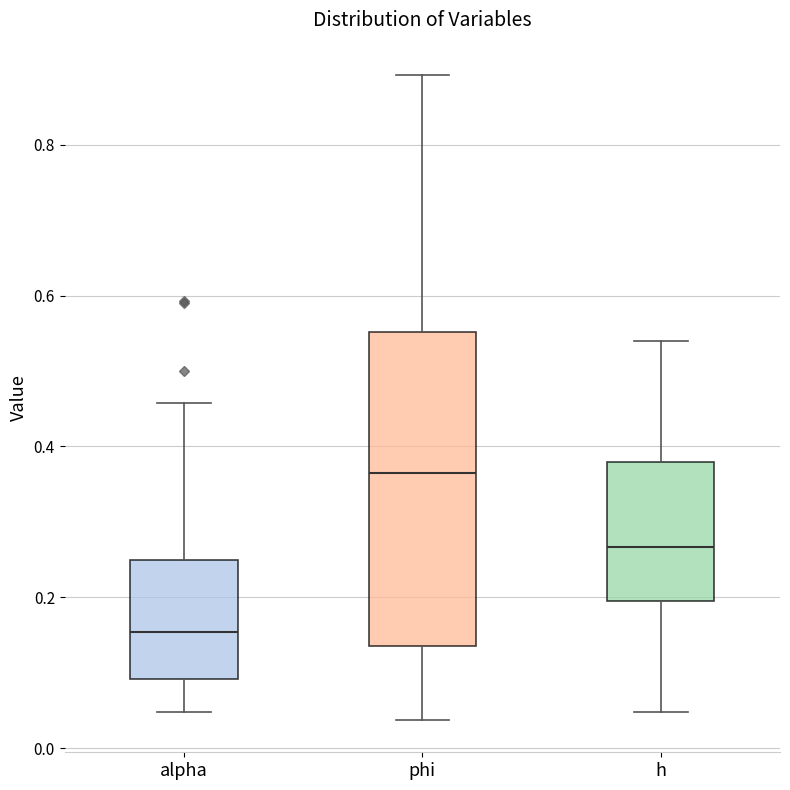

Which box is the tallest, from its lower edge to its upper edge?

phi